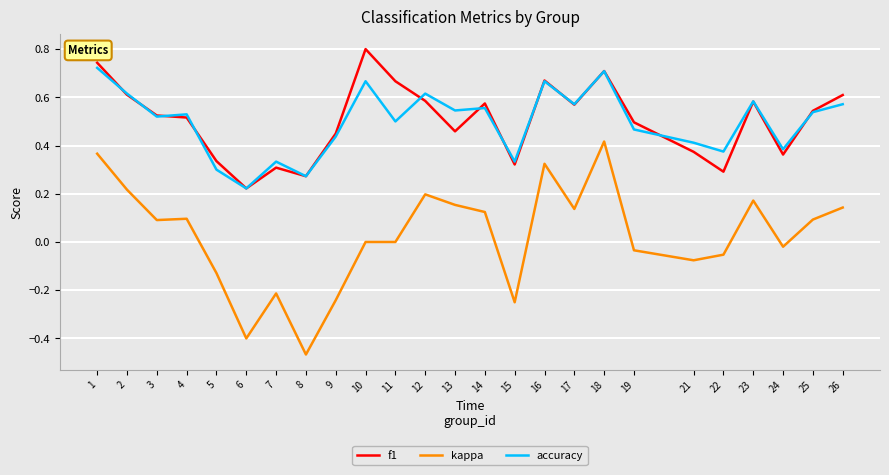

List the series in order of their peak value, highest first.

f1, accuracy, kappa